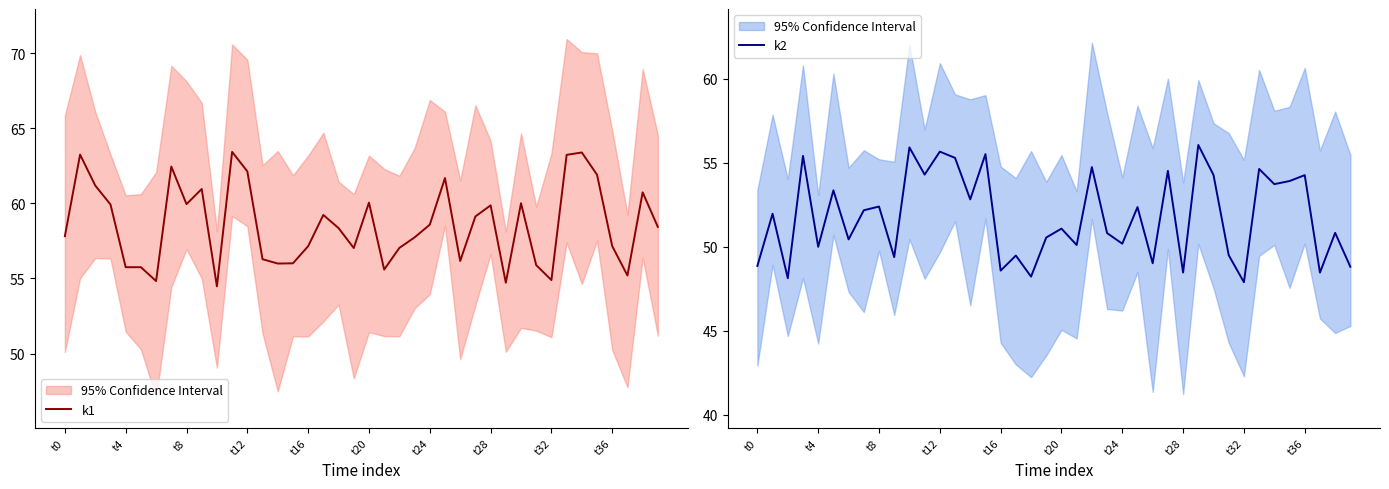

At which label is k1 closest to 58?

t0